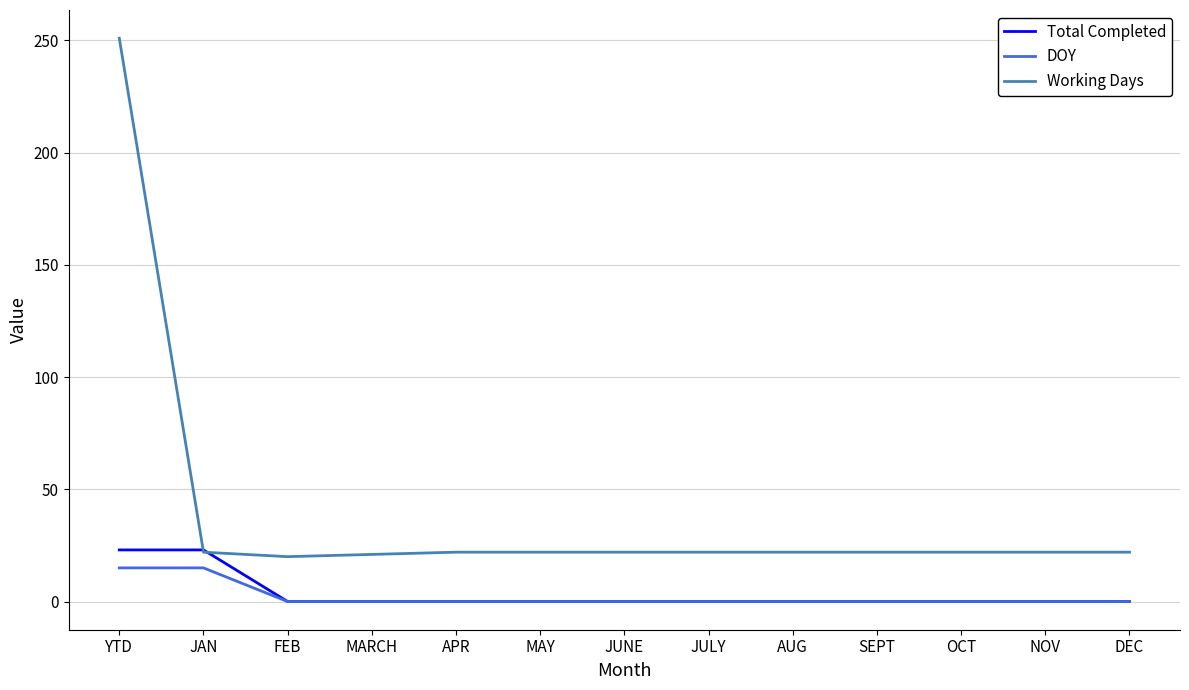

Which series has the largest total across all categories?

Working Days